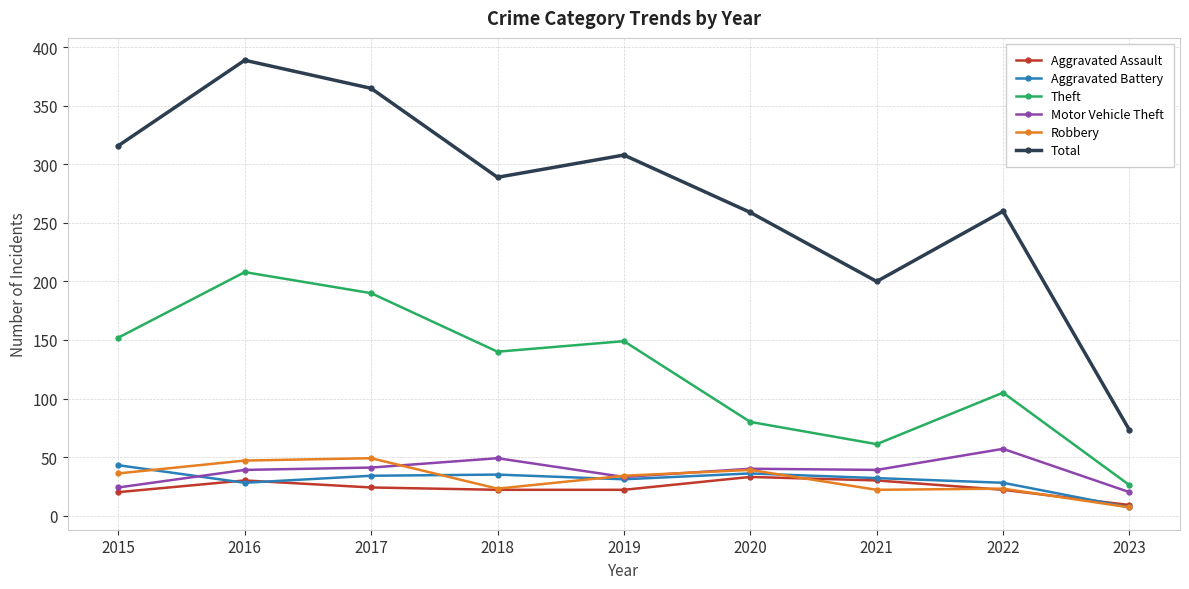

The value of Motor Vehicle Theft at 2016 is 39. True or false?

True